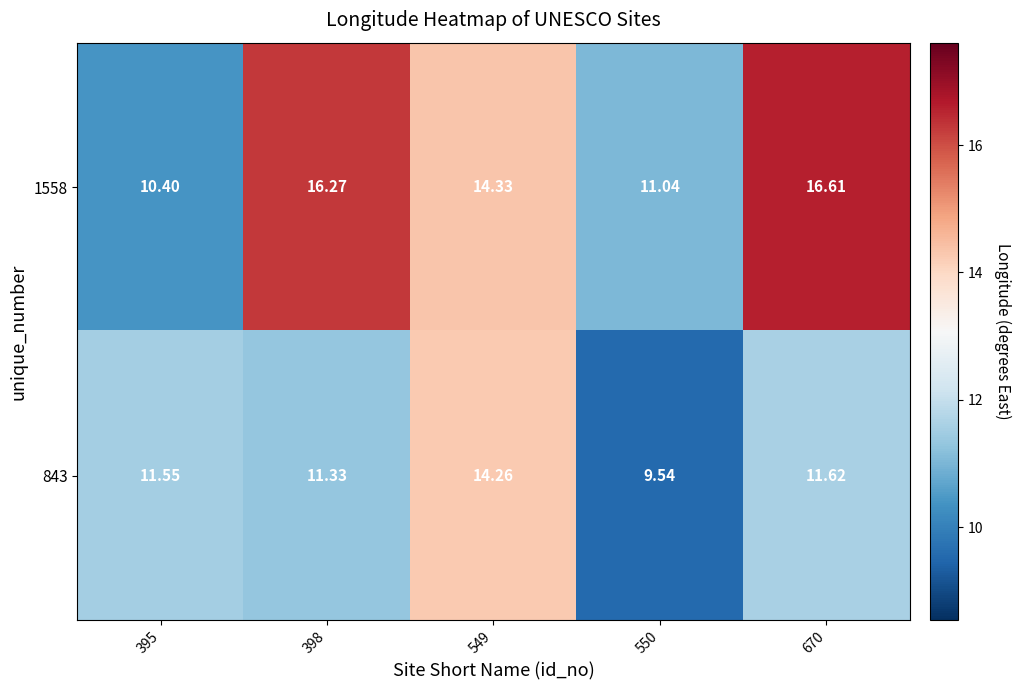

Is the value of 1558 at 670 greater than the value of 843 at 670?

Yes